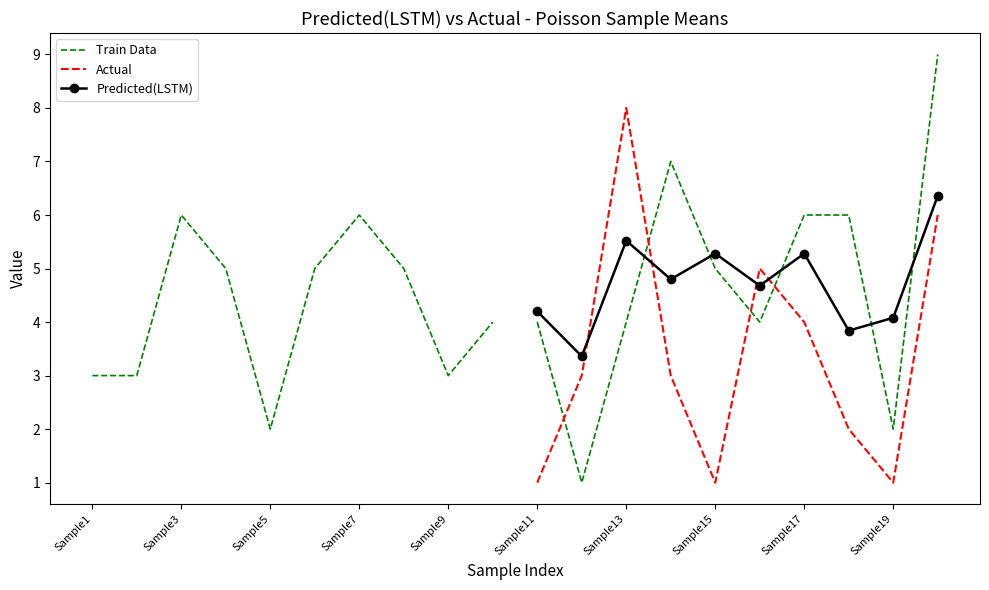

Is it true that Predicted(LSTM) equals 5.5 at Sample13?

True